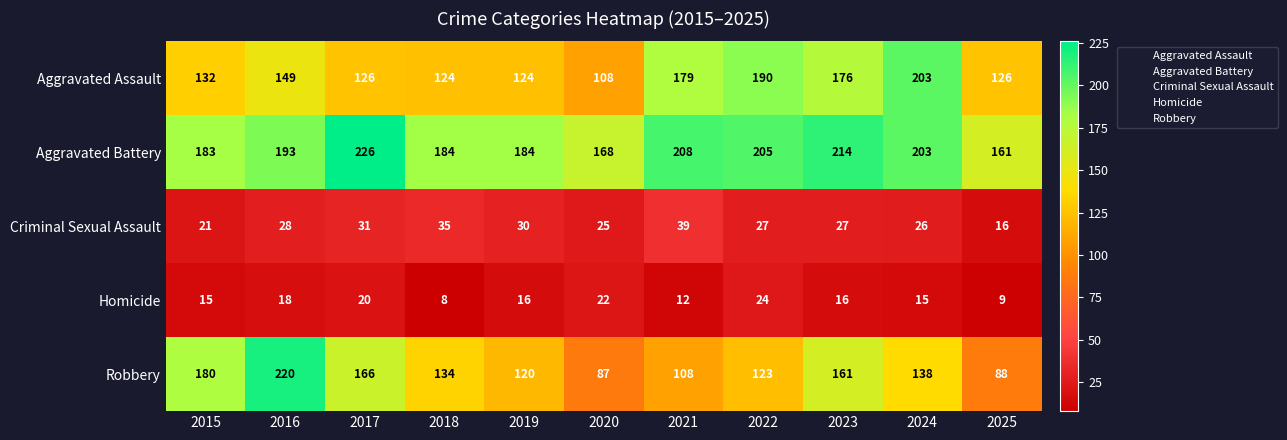

True or false: Robbery has a value of 180 at 2015.

True